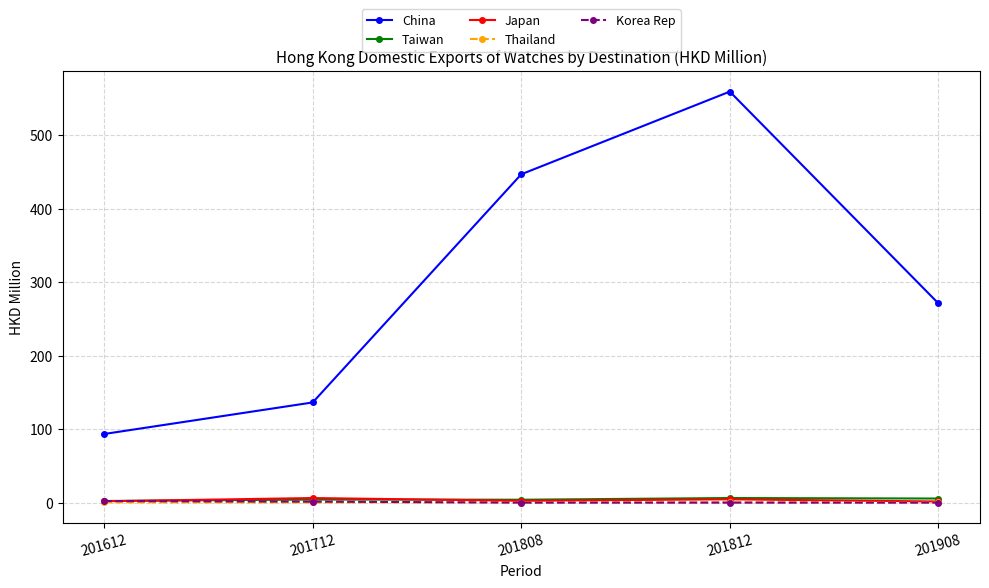

True or false: Japan has a value of 2.5 at 201808.

True